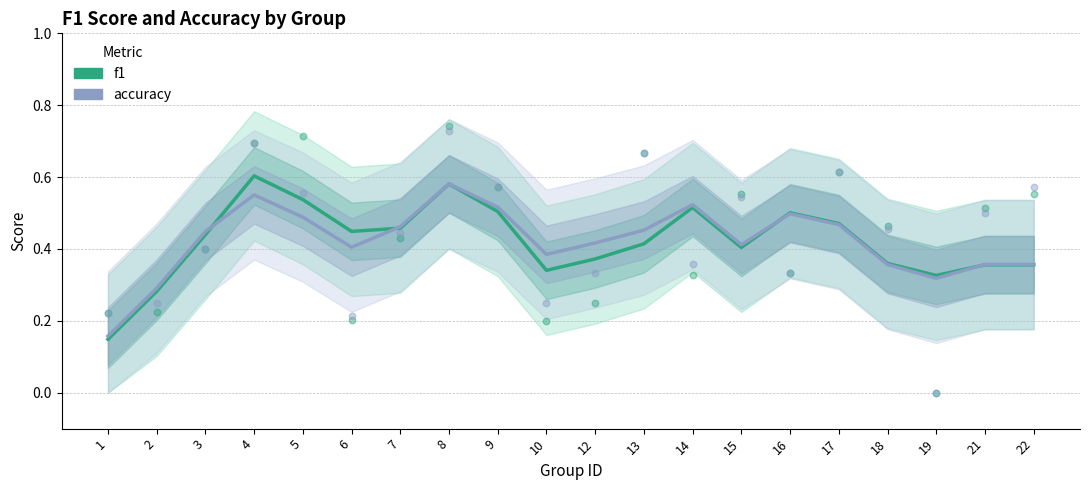

What are all the series names shown in the legend?

f1, accuracy